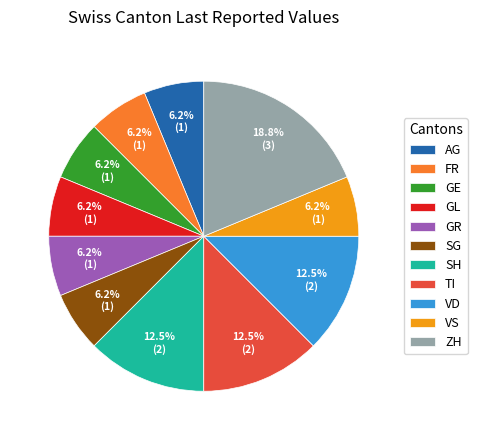

To the nearest percent, what is the combined percentage of GL and TI?

19%